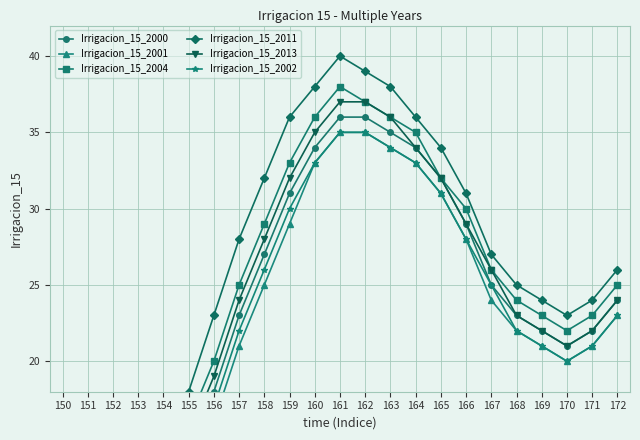

What is the total value across all series at 159?

191